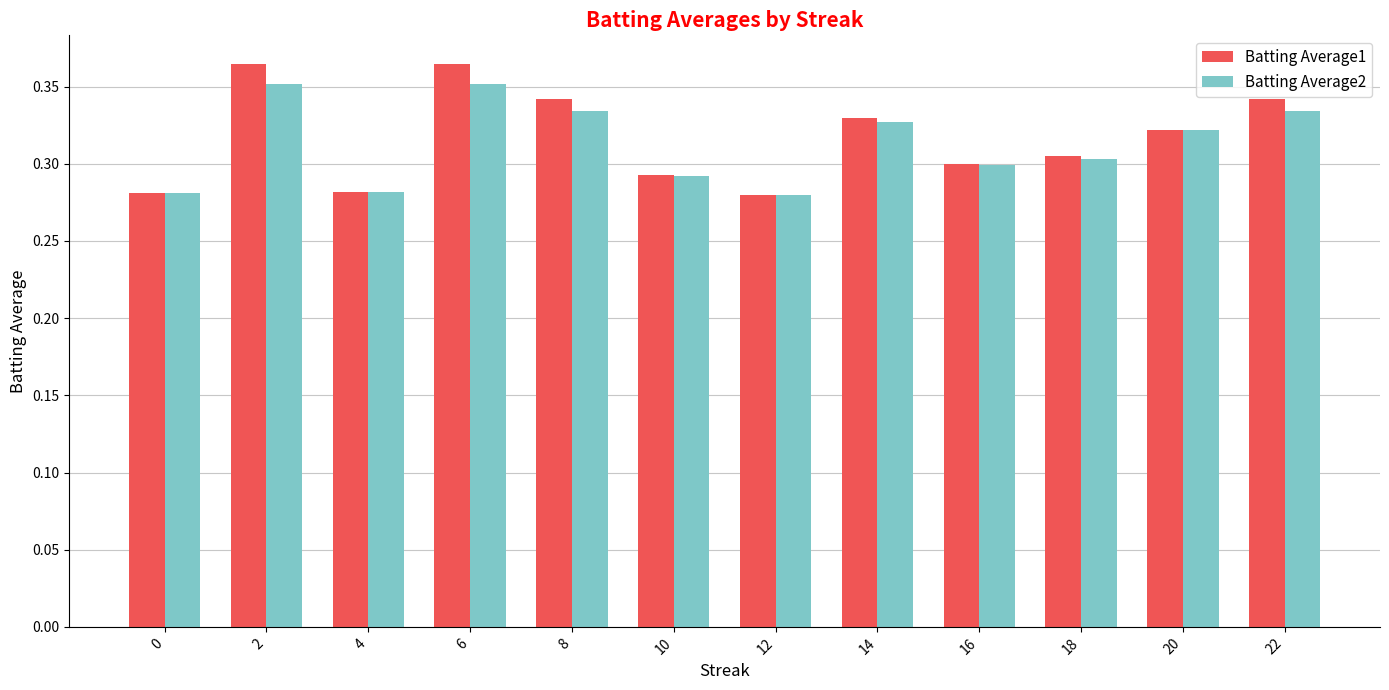

Count the Batting Average1 values in the range 0 to 1.

12